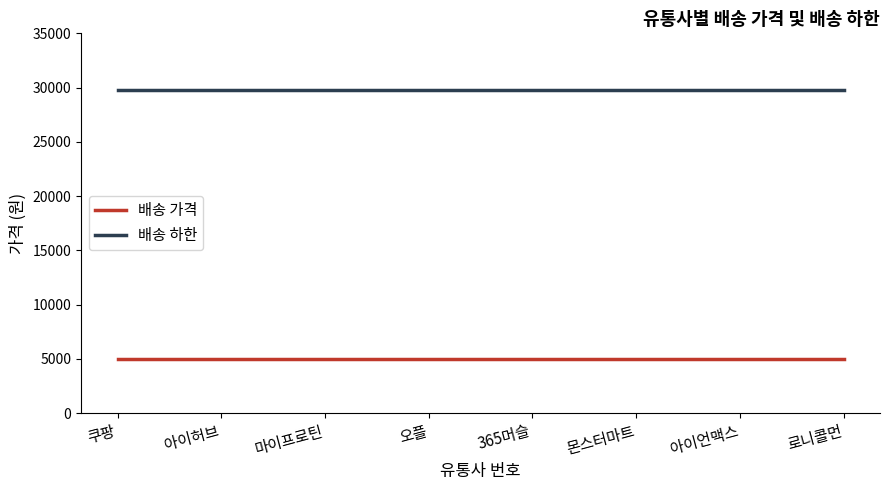

Is the value of 배송 하한 at 365머슬 greater than the value of 배송 가격 at 쿠팡?

Yes